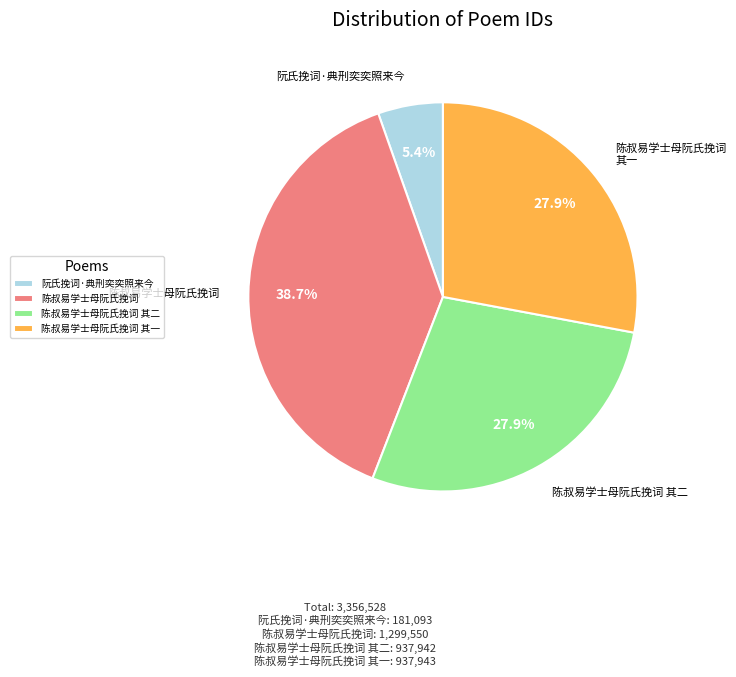

Is 阮氏挽词·典刑奕奕照来今 the majority of the pie?

No